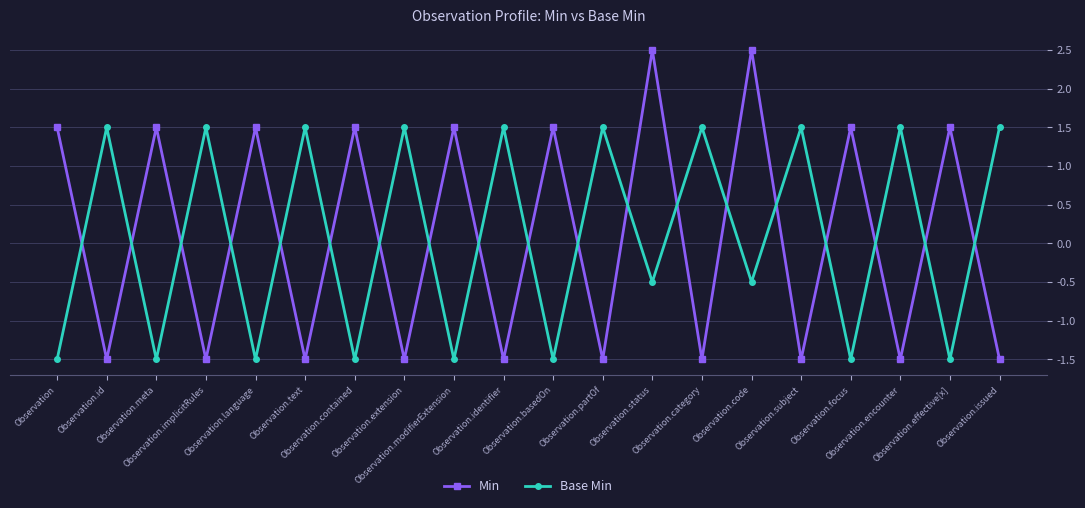

What is the difference between the highest and lowest values at Observation.modifierExtension?

3.0